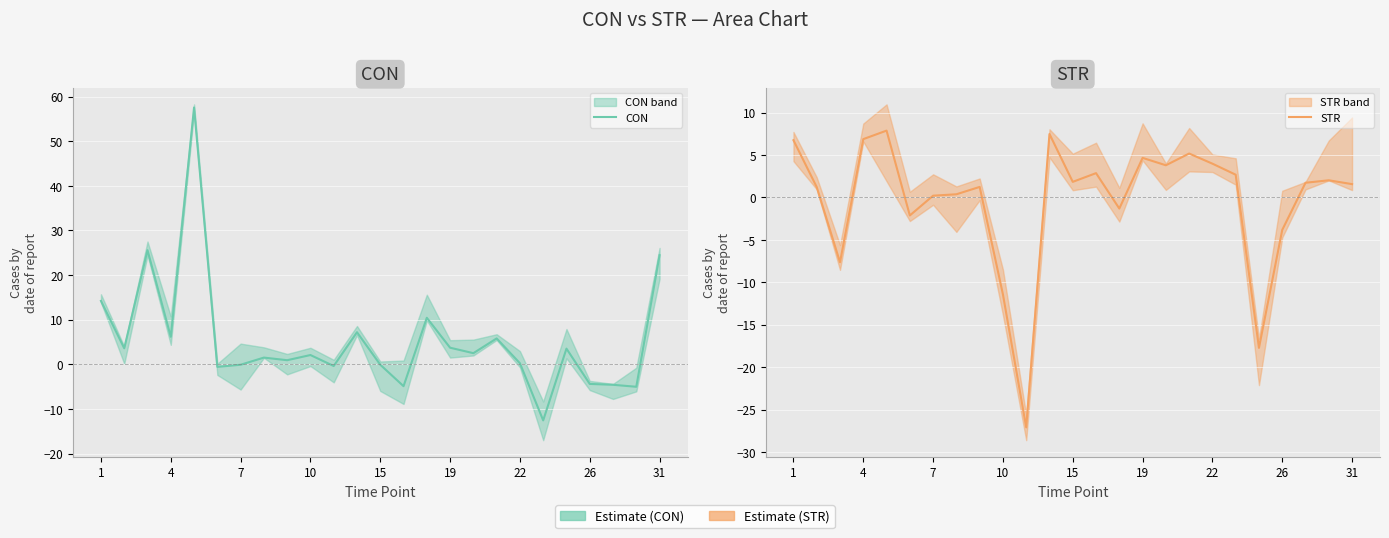

Between 10 and 17, which series saw the biggest shift?

STR